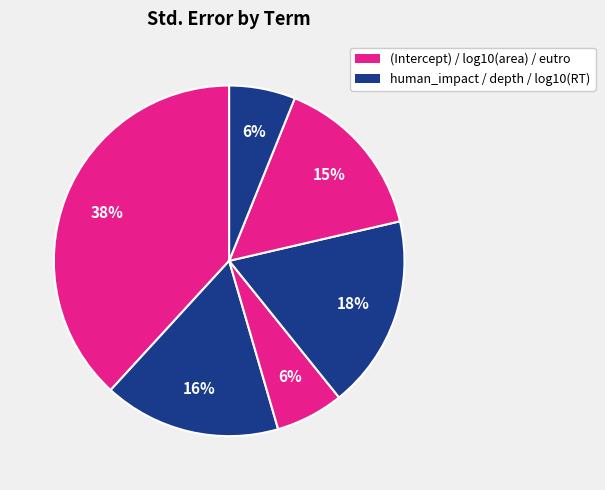

Count the number of slices in the pie.

6